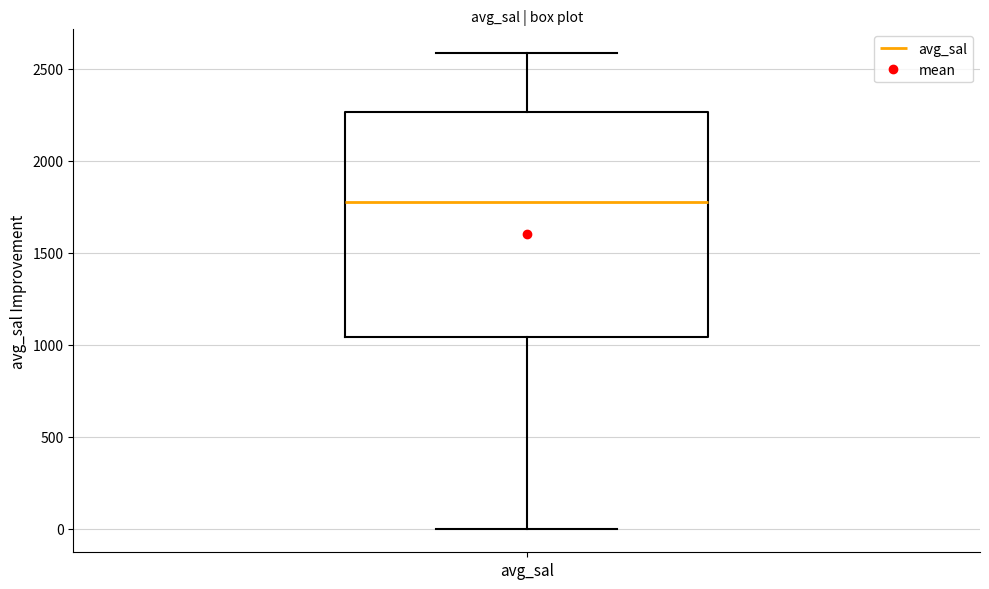

Transcribe this box plot: give where the median line is, the range the box spans, and where the two whiskers end, as read against the y-axis. The values are not printed on the chart, so give them approximately, as read against the axis.

median 1750, box 1050 to 2250, whiskers 0 to 2600